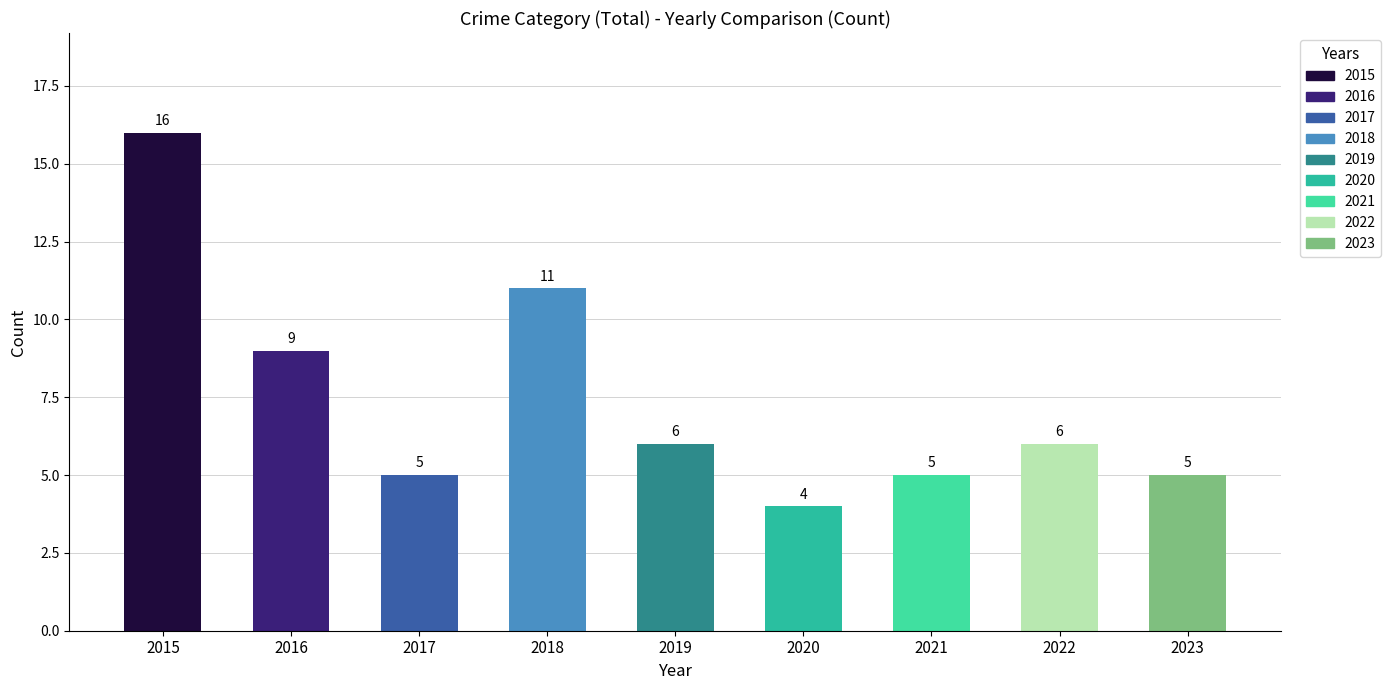

Does the chart contain stacked bars?

No